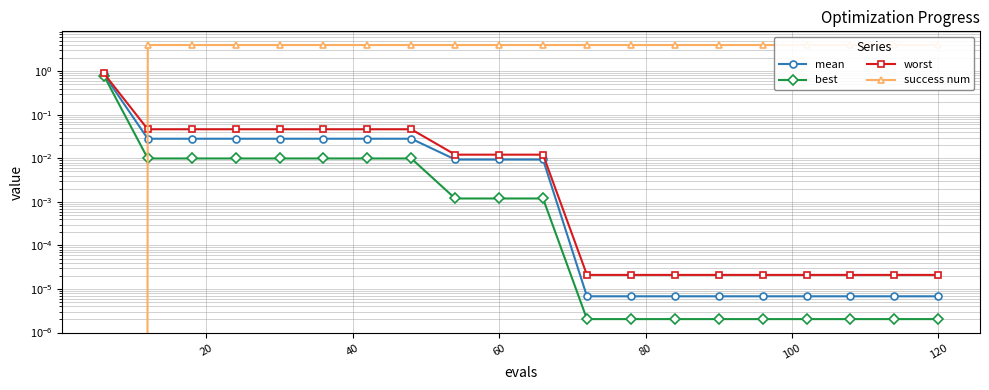

What is the difference between the maximum and second lowest values in the mean series?

0.8